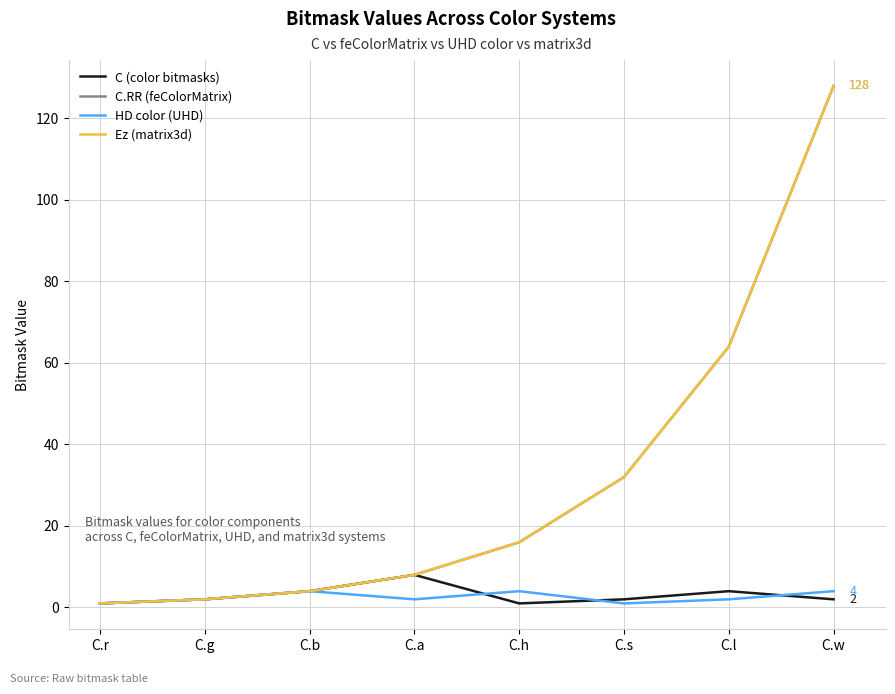

Does the chart have visible grid lines?

Yes